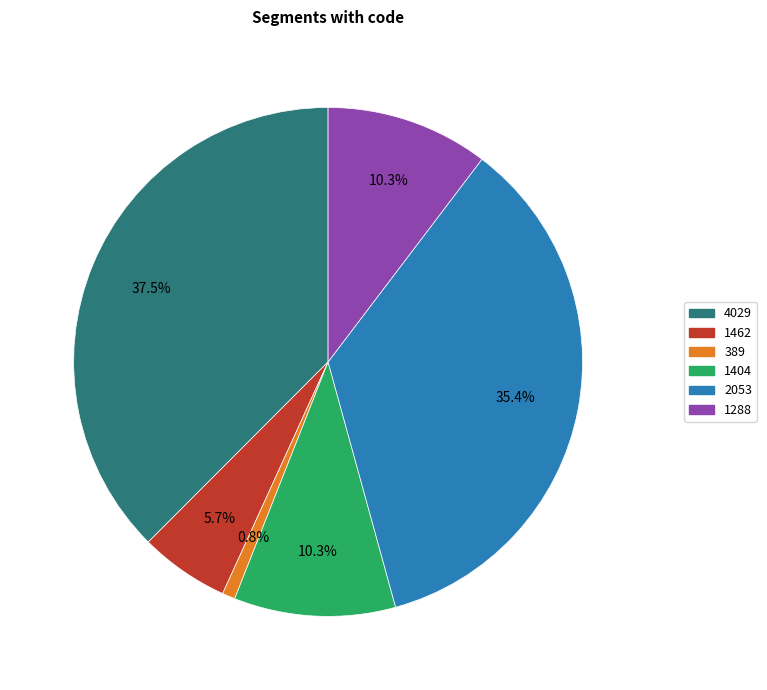

Does 1404 represent more than half of the total?

No